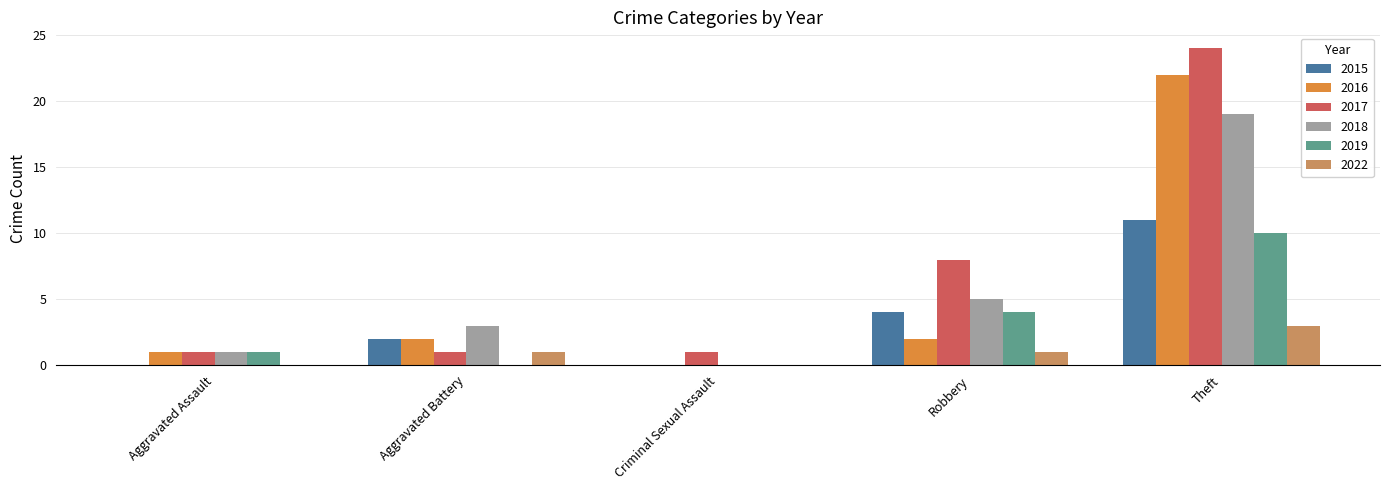

Between Aggravated Assault and Robbery, which series saw the biggest shift?

2017